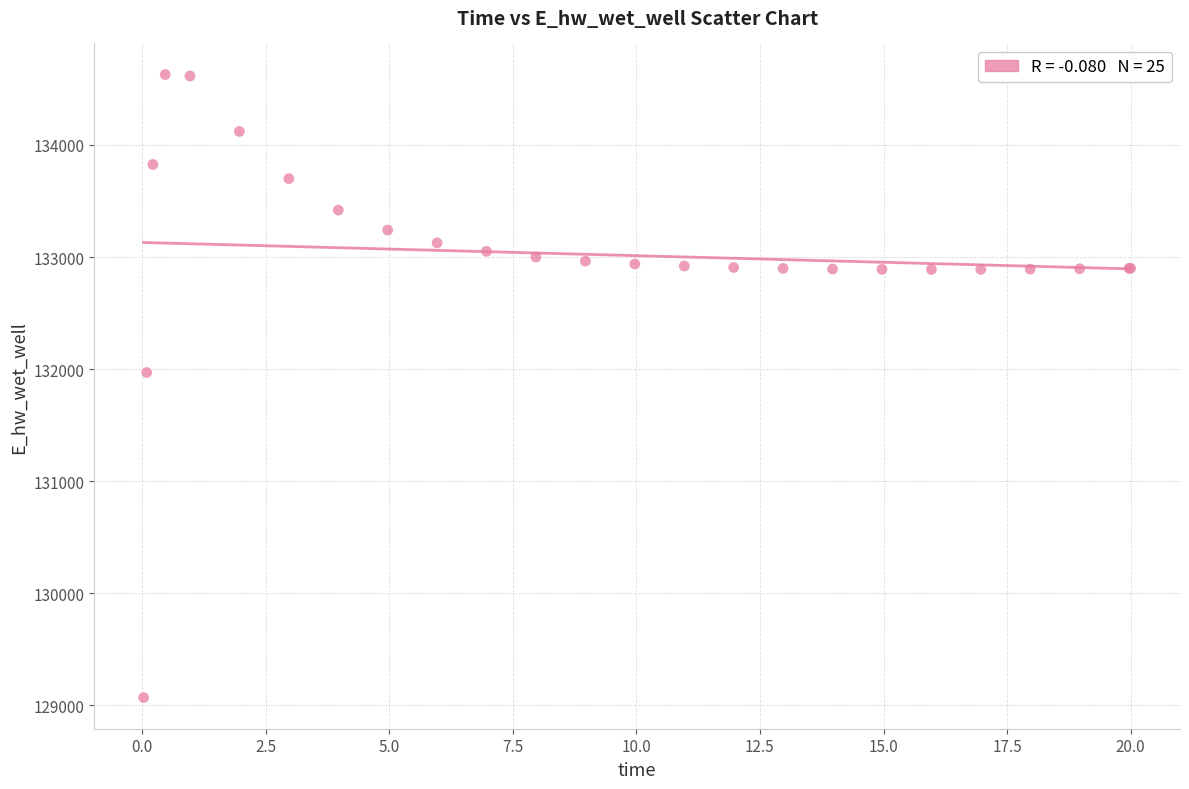

What Y value in the scatter plot is closest to 131849?

131970.0